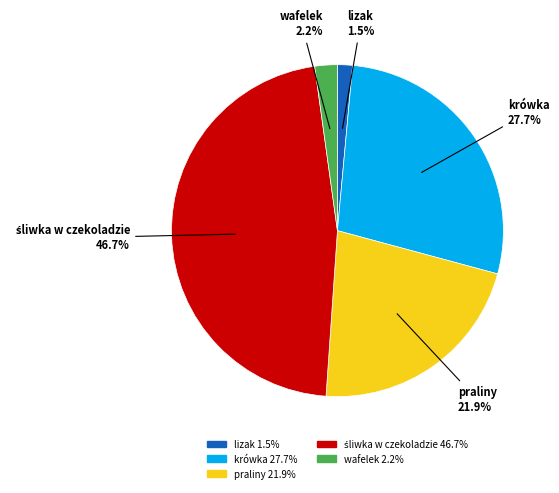

Is there any slice that represents more than half of the pie?

No